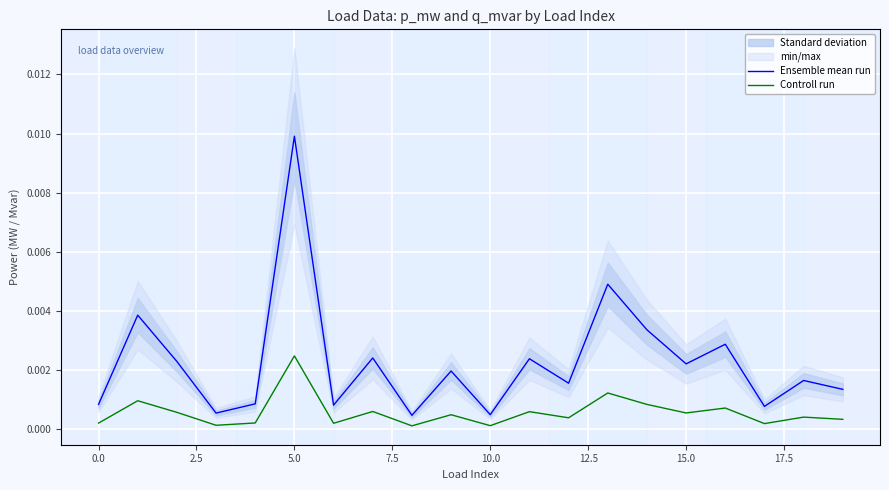

Which series has the largest total across all categories?

Ensemble mean run